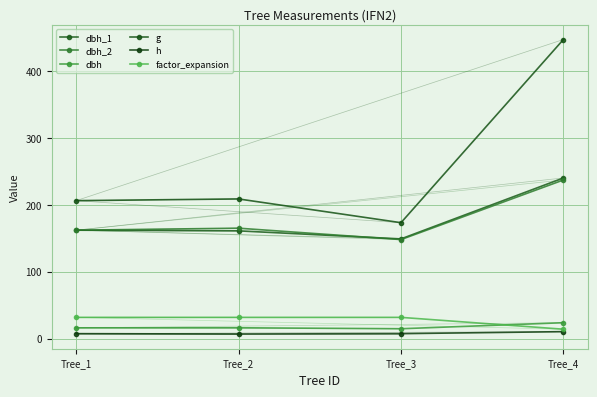

At which label does dbh first exceed 16?

Tree_1